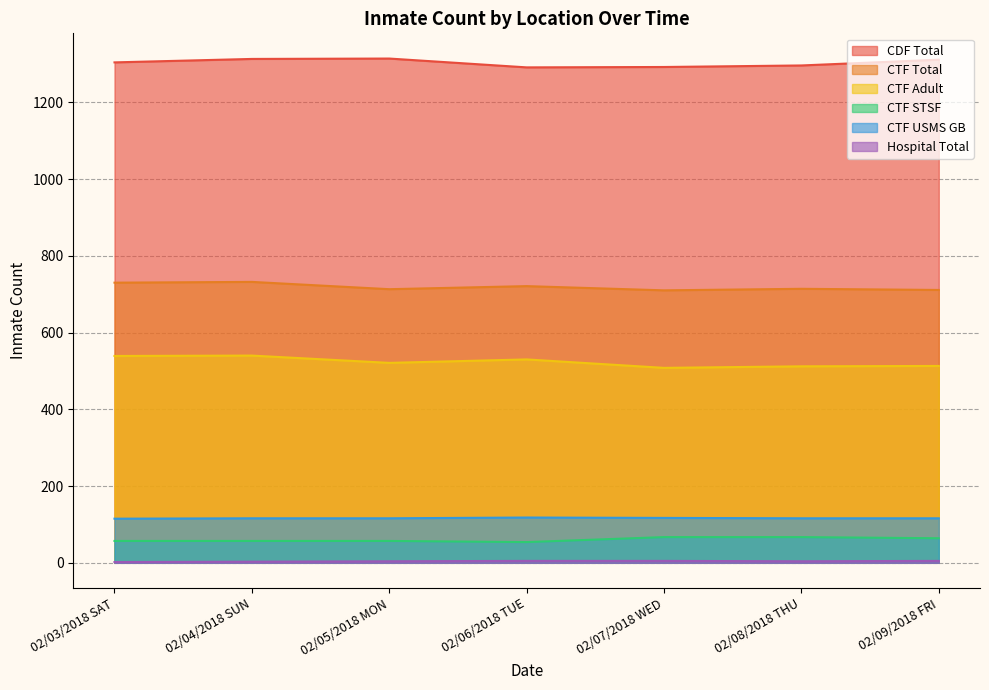

Does the chart display data point markers on the line(s)?

No